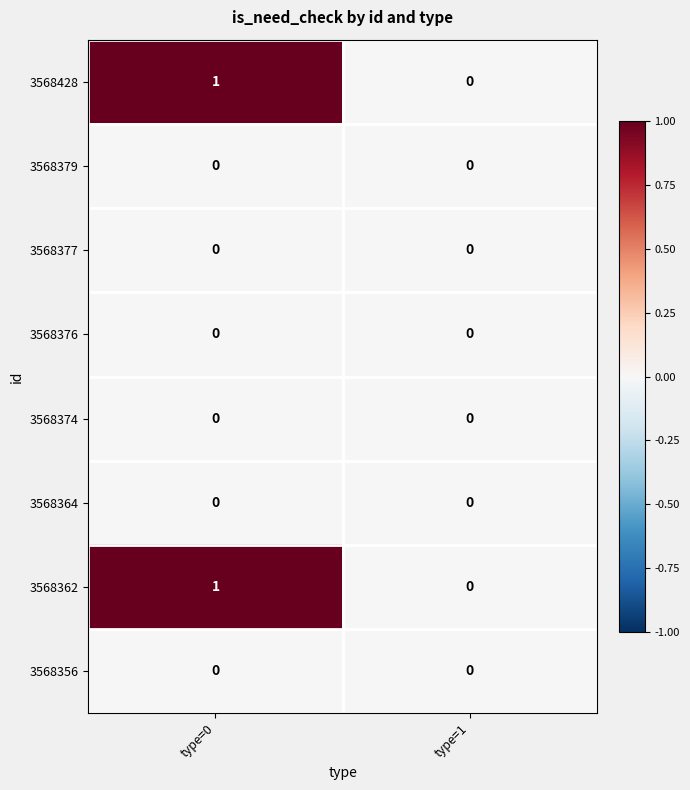

True or false: 3568356 has a value of 0 at type=0.

True